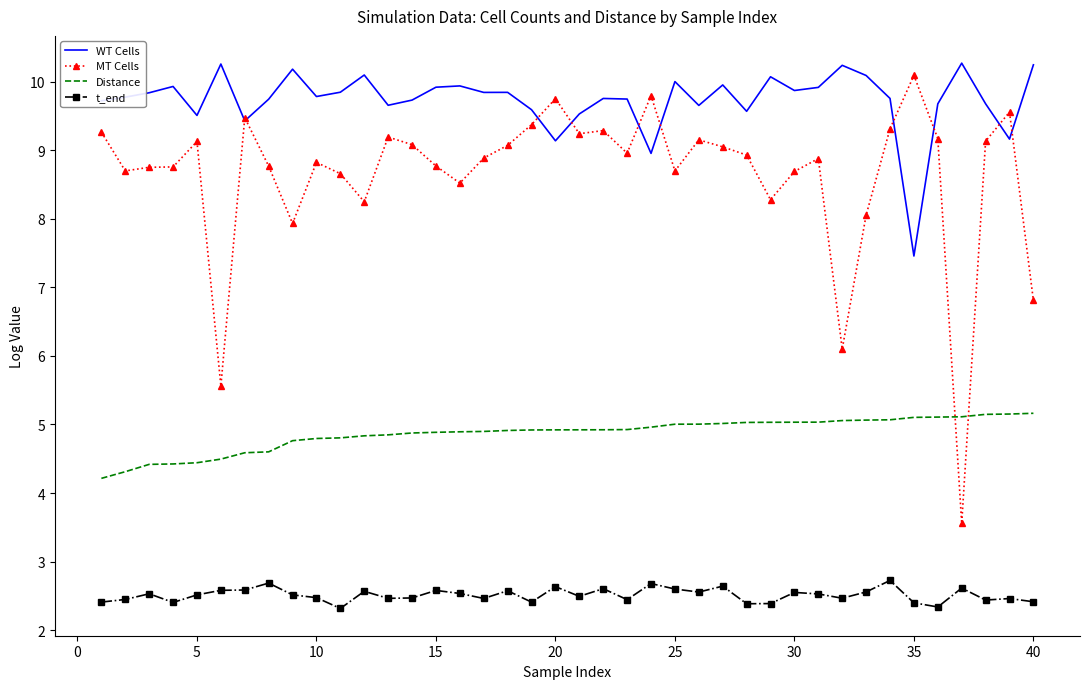

Which series has the widest spread of values?

MT Cells